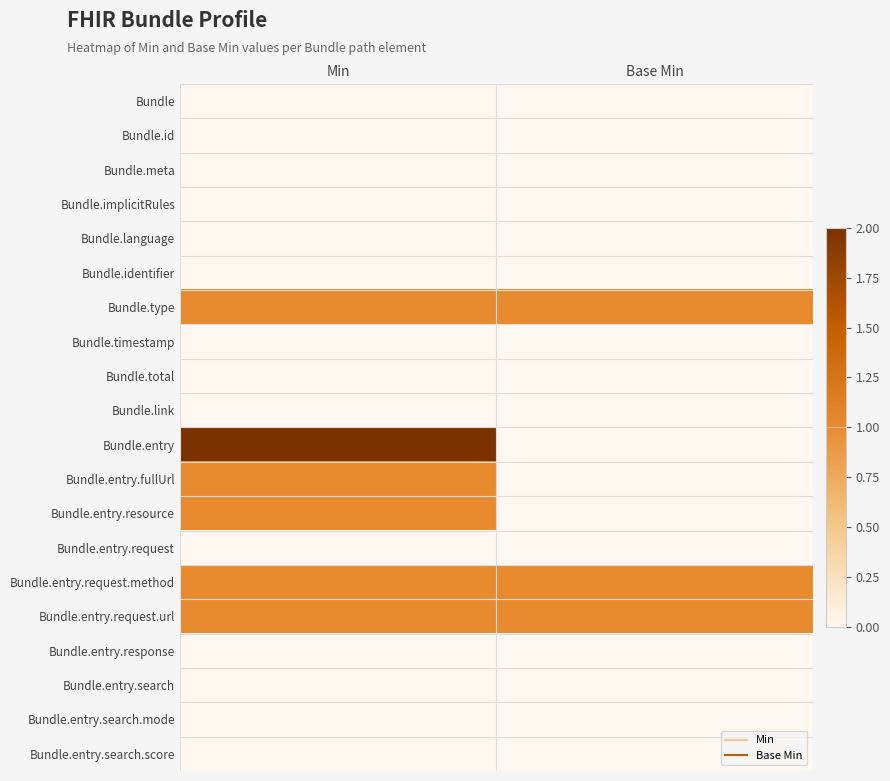

Which series has the largest total across all categories?

Bundle.type